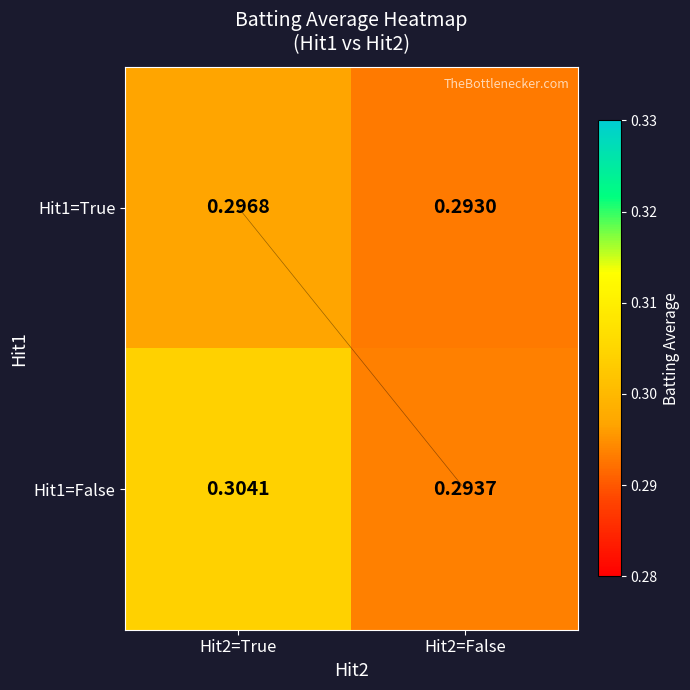

Count the number of categories in the chart.

2